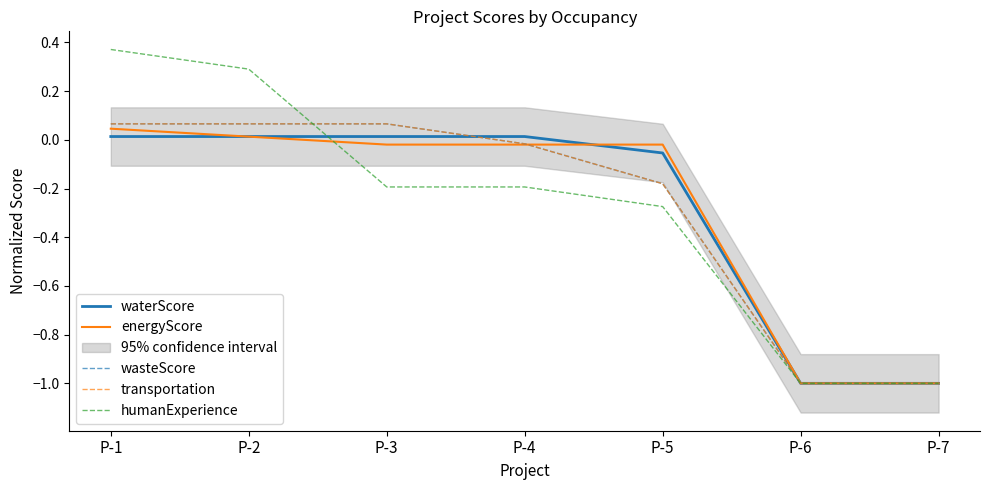

How many positive values does the waterScore series have?

4